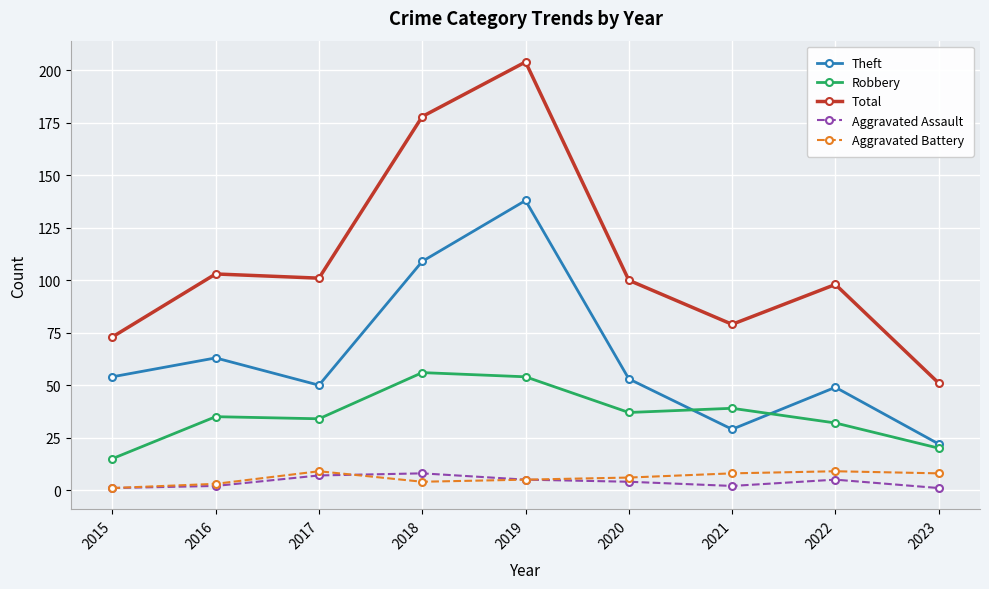

The value of Total at 2022 is 98. True or false?

True